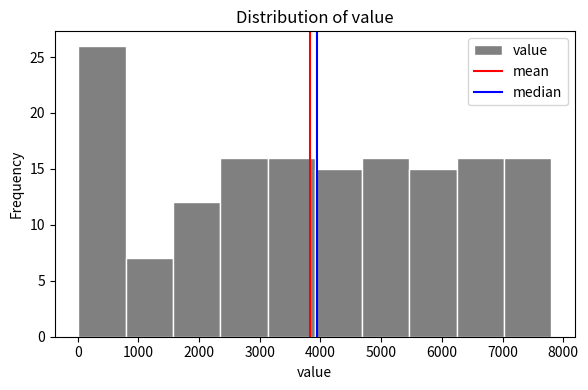

Reading left to right, list every bar in this chart as the range it spans on the x-axis followed by its height. Neither the bar edges nor the heights are printed on the chart, so give them approximately, as read against the axes.

0 to 800: 26
800 to 1600: 7
1600 to 2300: 12
2300 to 3100: 16
3100 to 3900: 16
3900 to 4700: 15
4700 to 5500: 16
5500 to 6200: 15
6200 to 7000: 16
7000 to 7800: 16